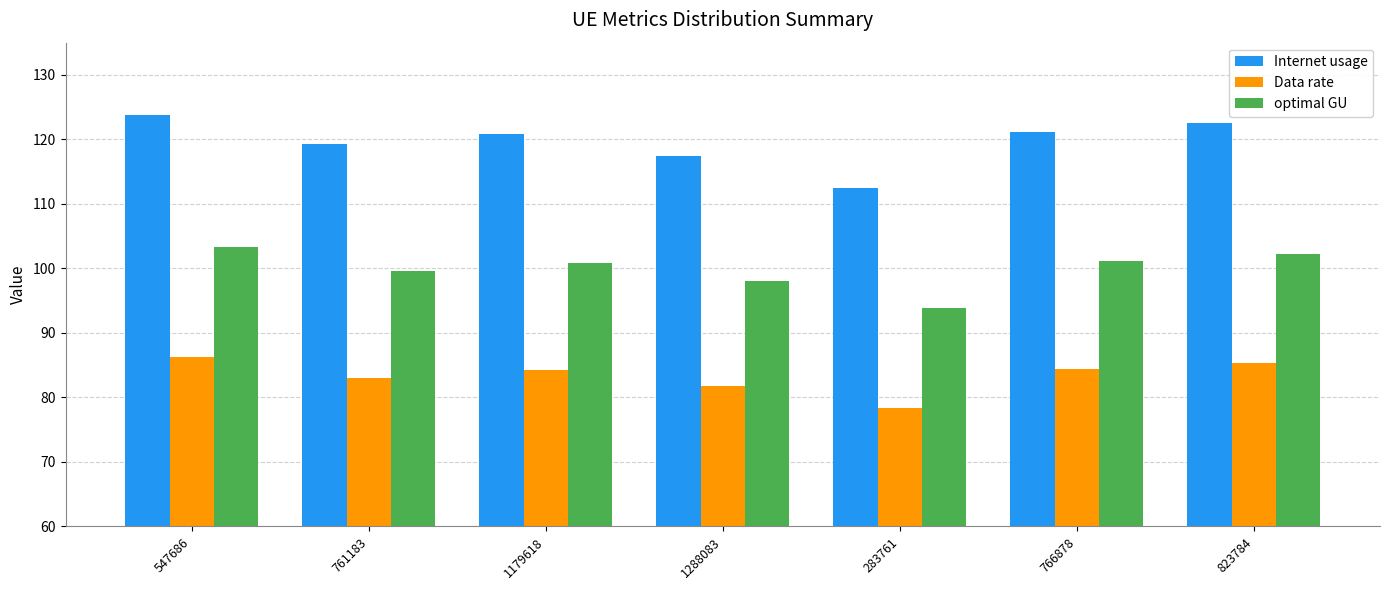

What is the lowest value of the optimal GU series?

93.8